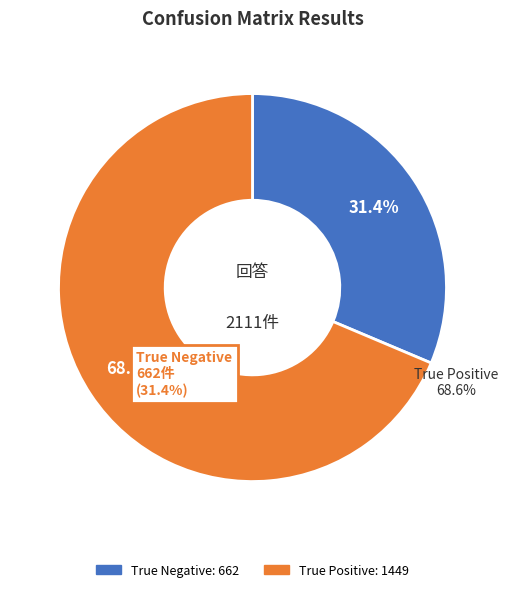

To the nearest percent, what is the combined percentage of True Positive and True Negative?

100%